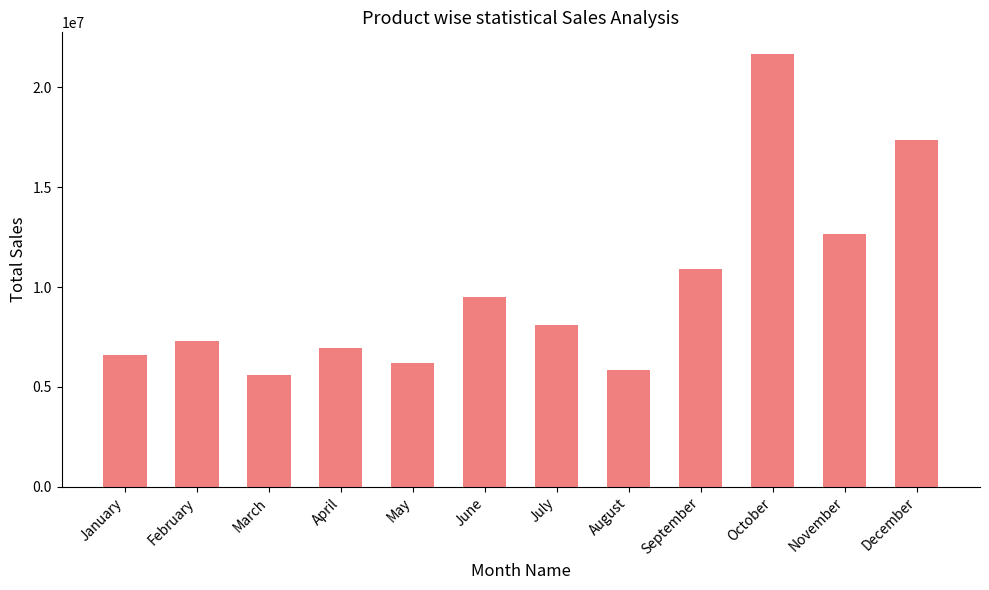

Is it true that the value at August is 7888578.5?

False